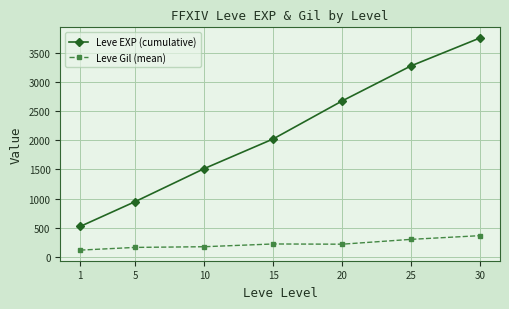

How many distinct data groups are displayed?

2